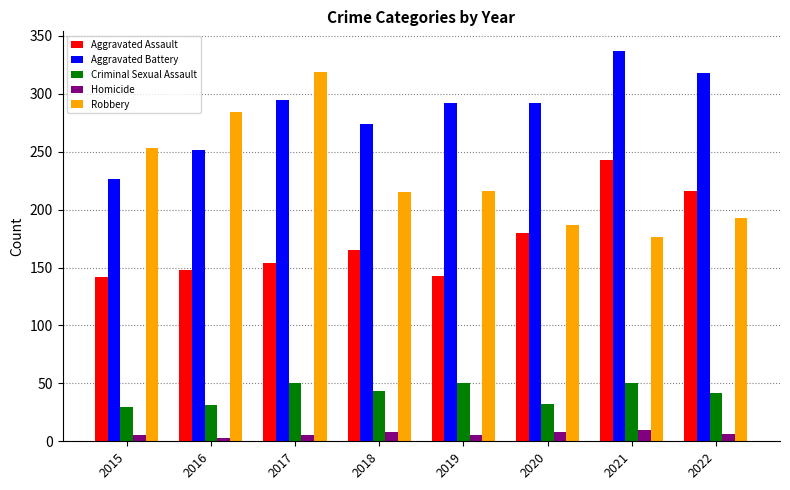

Does the chart contain any negative values?

No